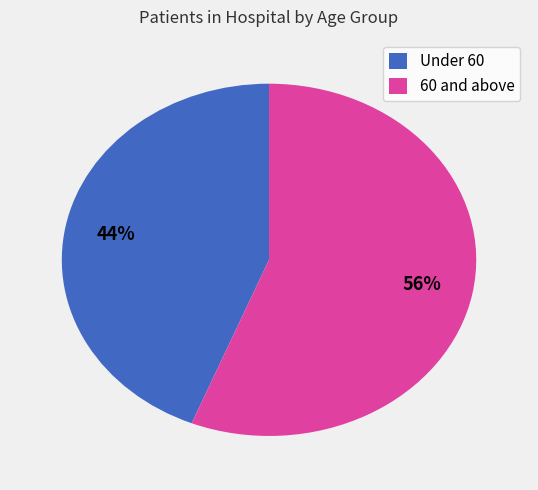

Is there any slice that represents more than half of the pie?

Yes